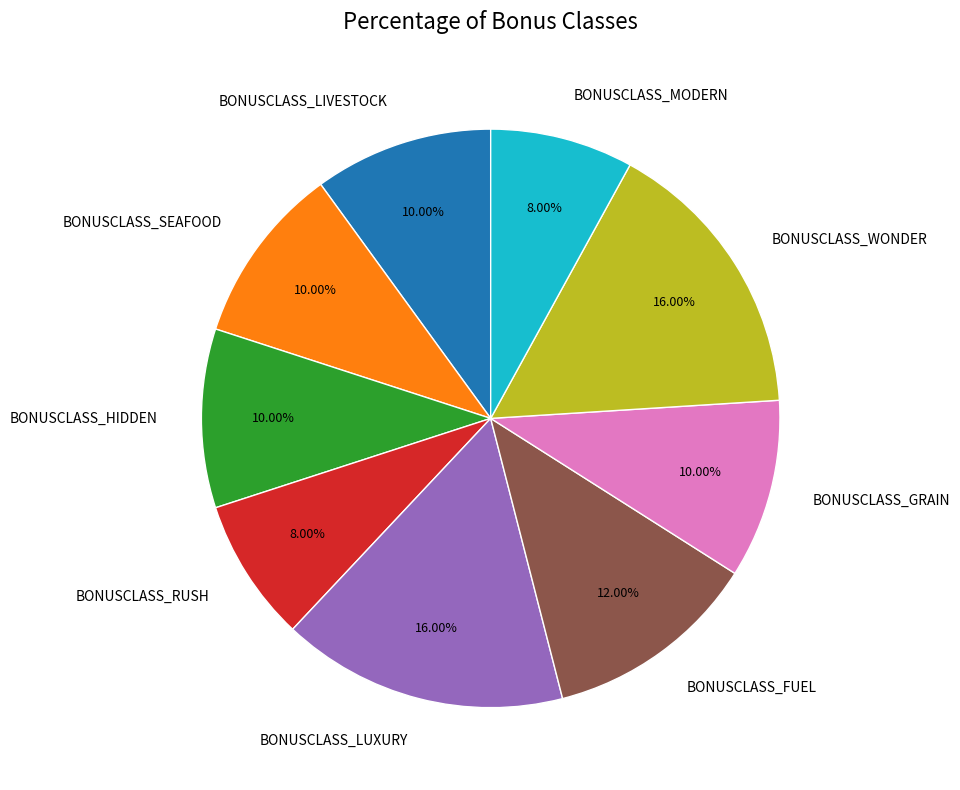

Is BONUSCLASS_MODERN the majority of the pie?

No